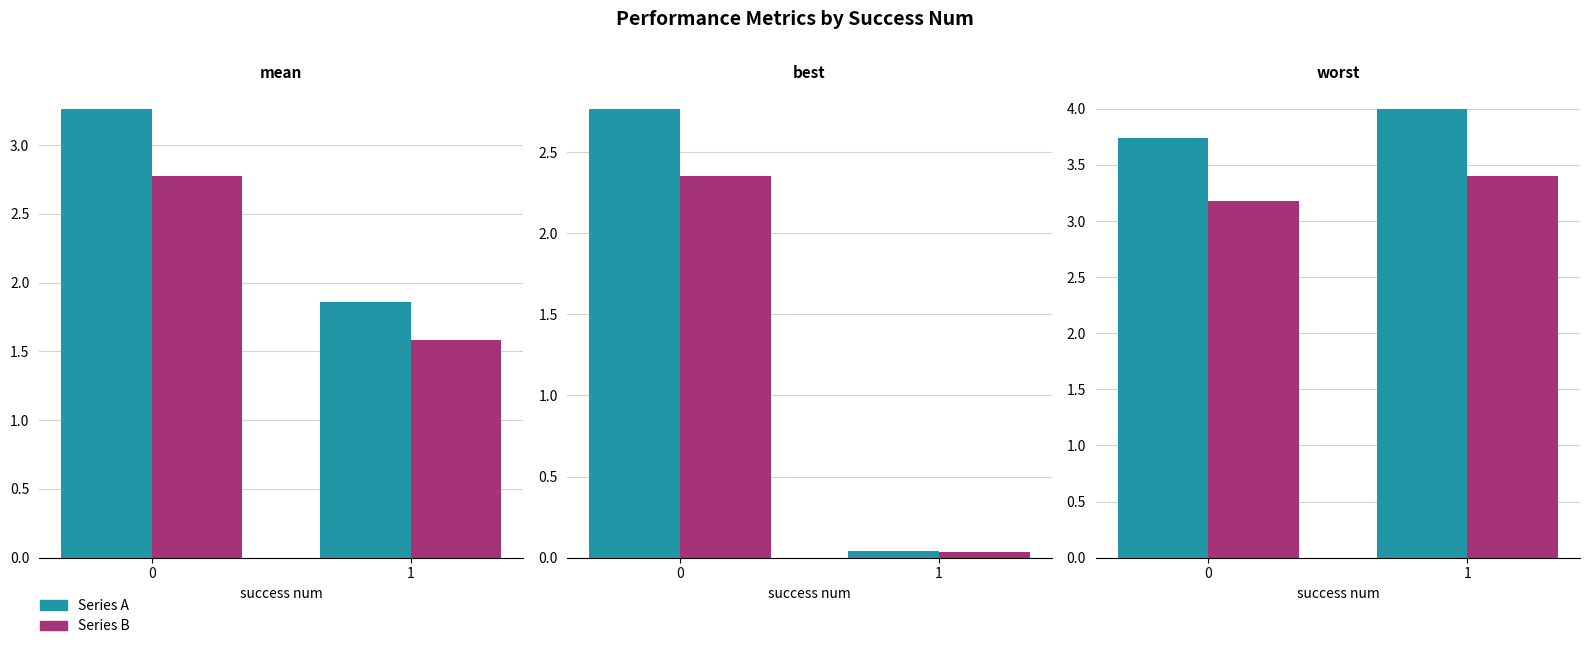

Rank the series by their maximum value, from lowest to highest.

best-variant, best, mean-variant, mean, worst-variant, worst